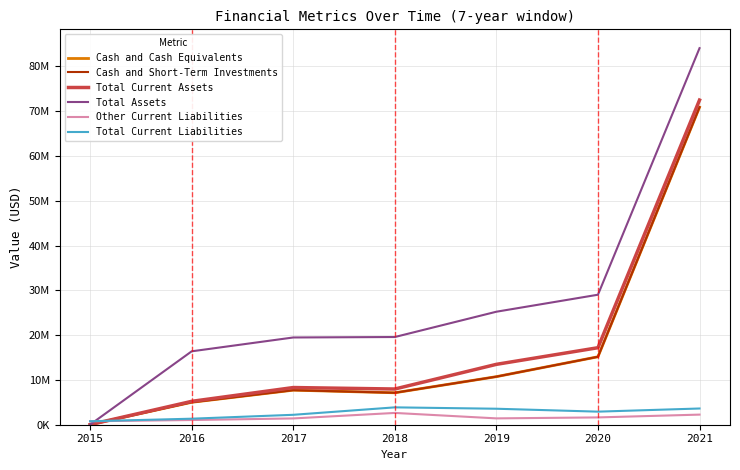

Is this an area chart (filled region under the line)?

No